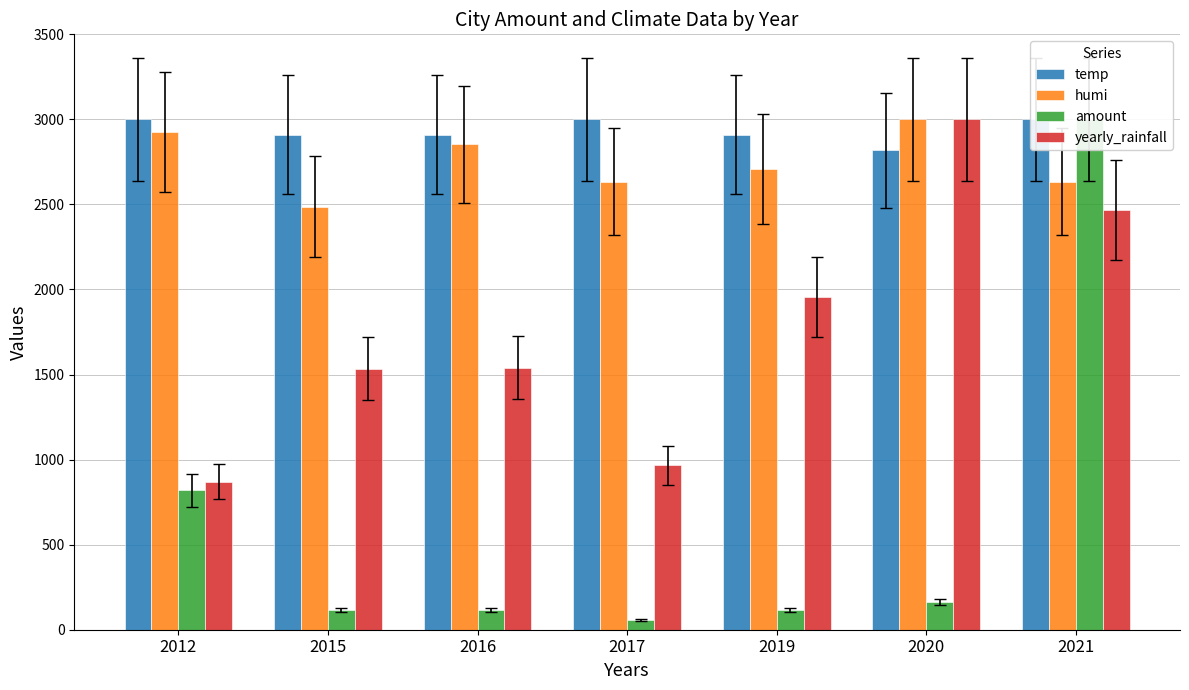

What are all the series names shown in the legend?

temp, humi, amount, yearly_rainfall